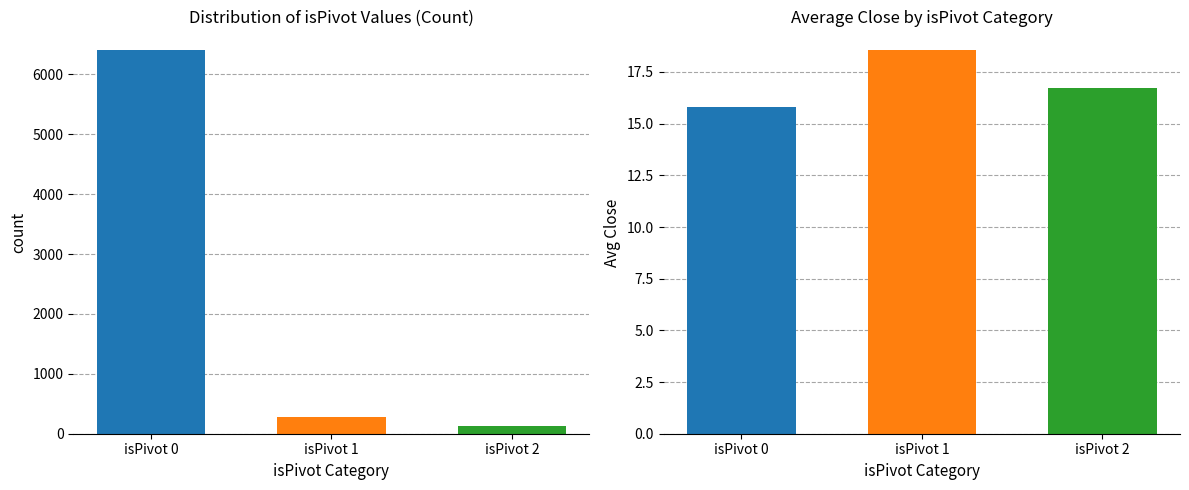

What is the minimum value for isPivot=0?

15.7